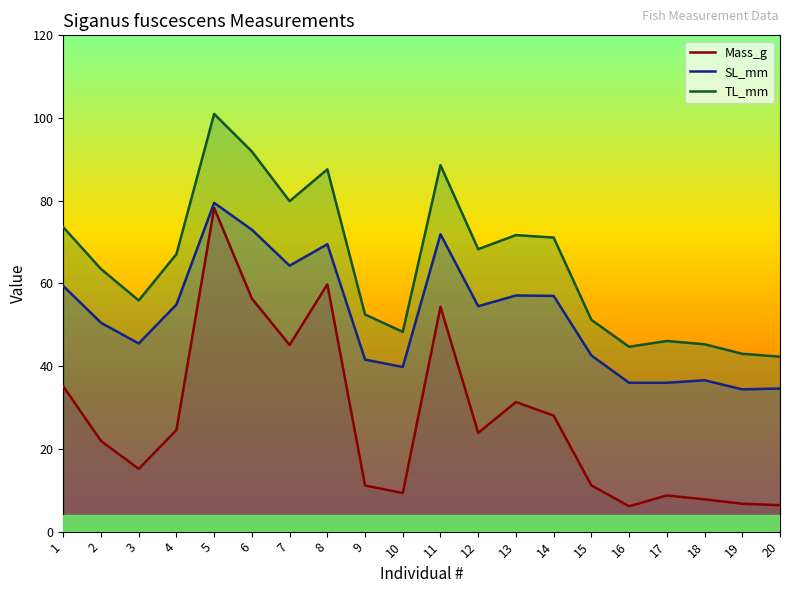

Where is the first local maximum for SL_mm?

5